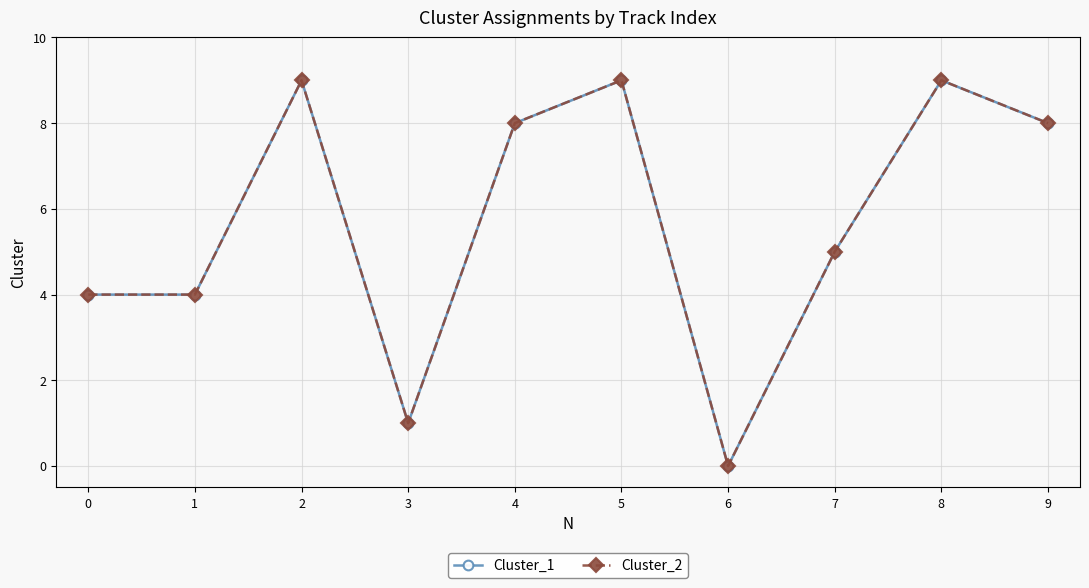

Which category has the highest value across all series?

2